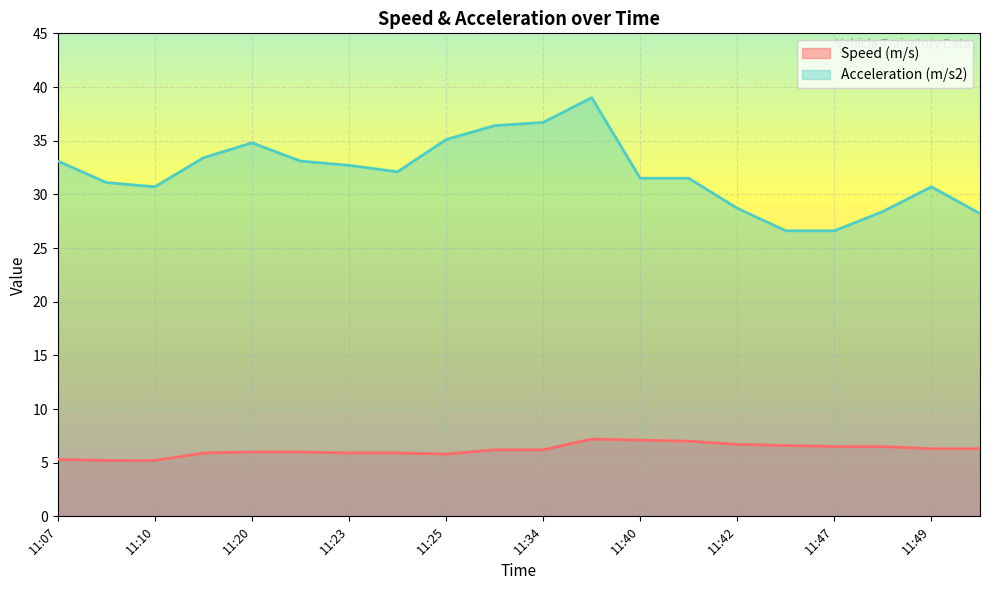

How many interior local peaks does the Speed (m/s) series have?

1